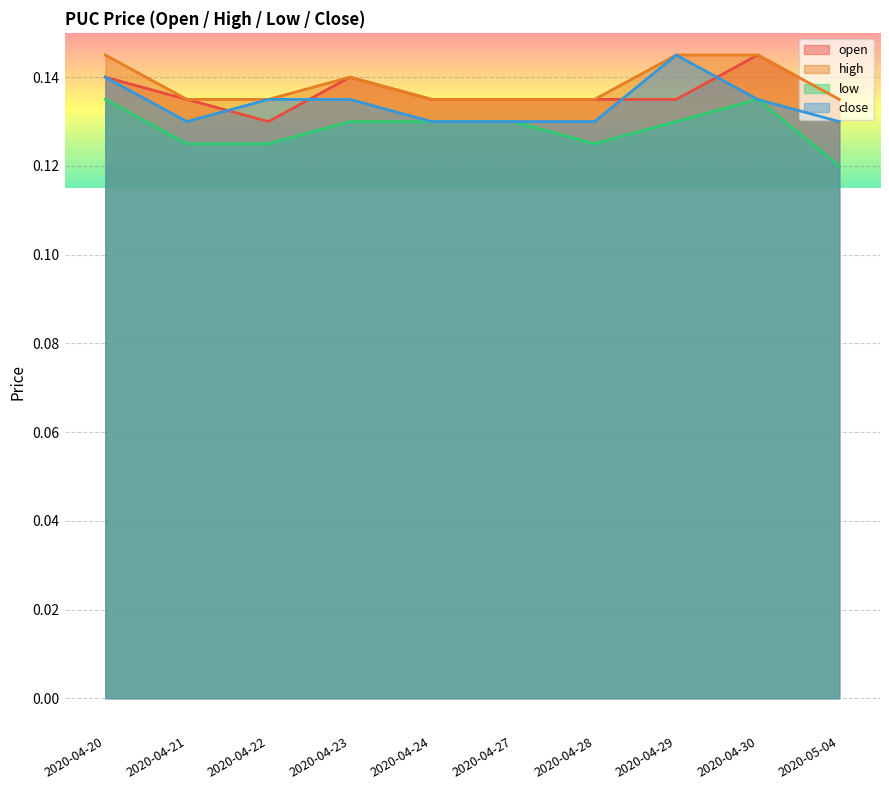

Reading left to right, list all the values displayed in this chart.

open: 2020-04-20=0.1	2020-04-21=0.1	2020-04-22=0.1	2020-04-23=0.1	2020-04-24=0.1	2020-04-27=0.1	2020-04-28=0.1	2020-04-29=0.1	2020-04-30=0.1	2020-05-04=0.1
high: 2020-04-20=0.1	2020-04-21=0.1	2020-04-22=0.1	2020-04-23=0.1	2020-04-24=0.1	2020-04-27=0.1	2020-04-28=0.1	2020-04-29=0.1	2020-04-30=0.1	2020-05-04=0.1
low: 2020-04-20=0.1	2020-04-21=0.1	2020-04-22=0.1	2020-04-23=0.1	2020-04-24=0.1	2020-04-27=0.1	2020-04-28=0.1	2020-04-29=0.1	2020-04-30=0.1	2020-05-04=0.1
close: 2020-04-20=0.1	2020-04-21=0.1	2020-04-22=0.1	2020-04-23=0.1	2020-04-24=0.1	2020-04-27=0.1	2020-04-28=0.1	2020-04-29=0.1	2020-04-30=0.1	2020-05-04=0.1